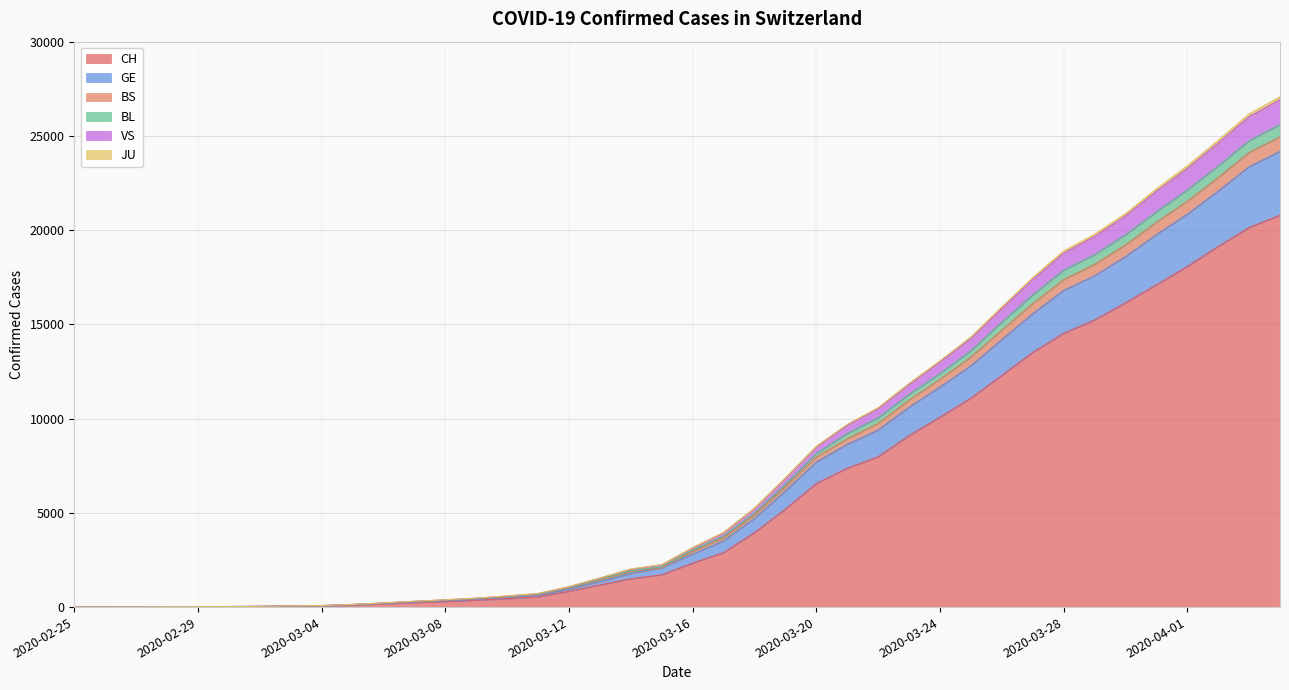

The value of BL at 2020-04-01 is 37408. True or false?

False